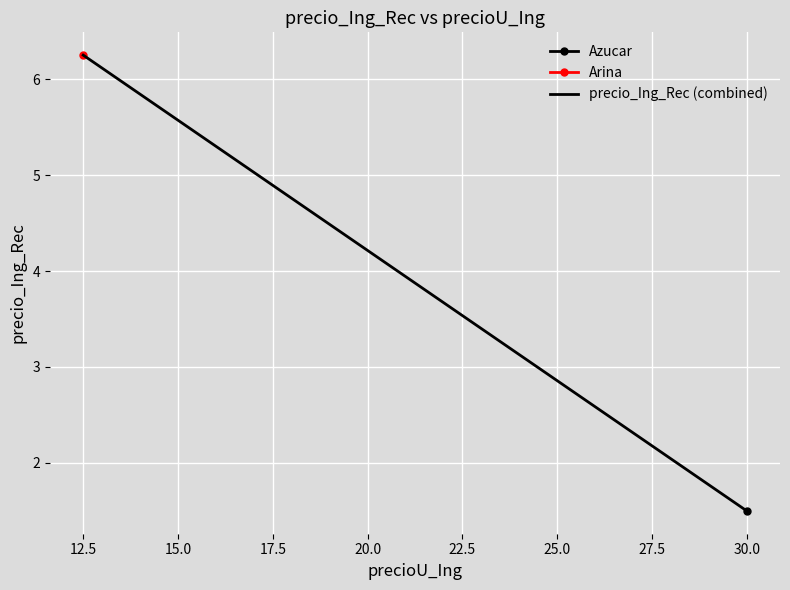

Reading left to right, transcribe all the data shown in this chart.

6.2	1.5